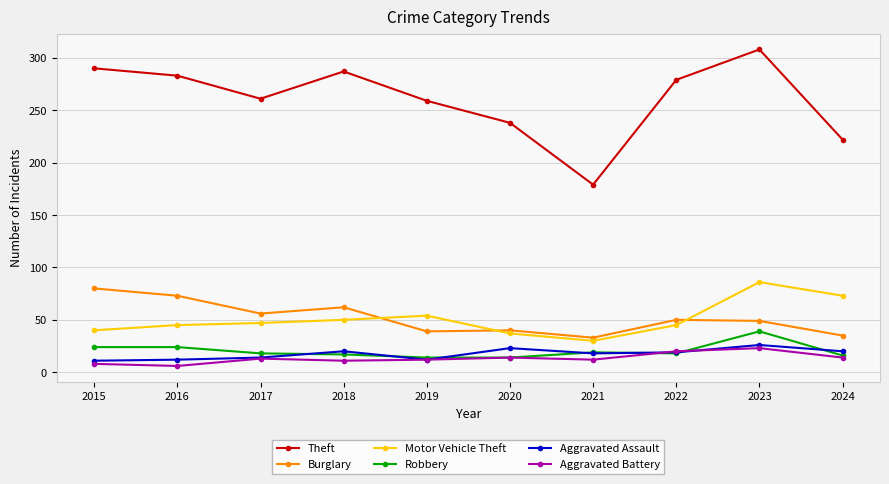

True or false: Aggravated Assault and Motor Vehicle Theft intersect in this chart.

False